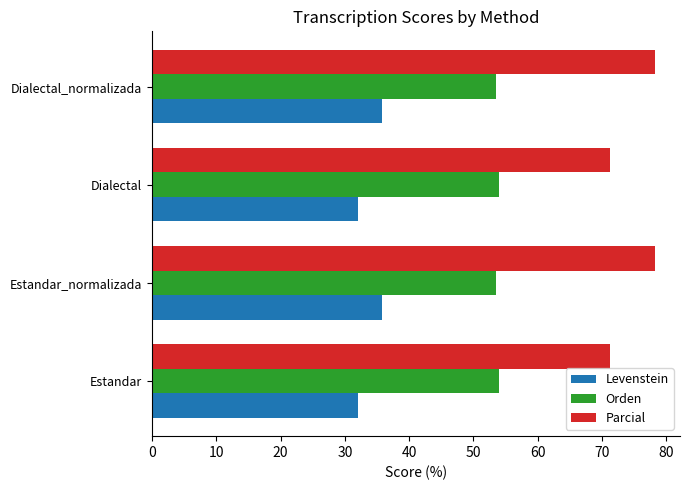

What is the difference between the highest and lowest values at Estandar?

39.1